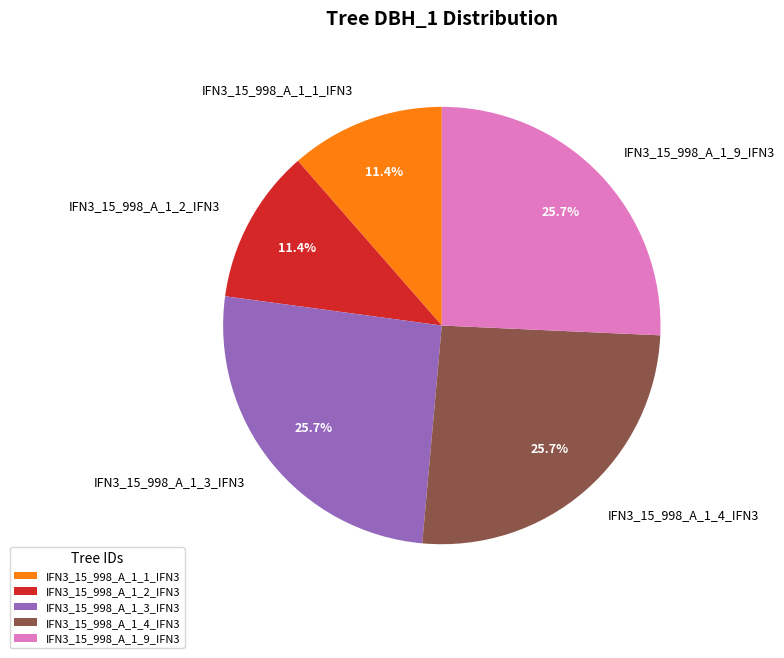

Which has a higher value, IFN3_15_998_A_1_4_IFN3 or IFN3_15_998_A_1_2_IFN3?

IFN3_15_998_A_1_4_IFN3